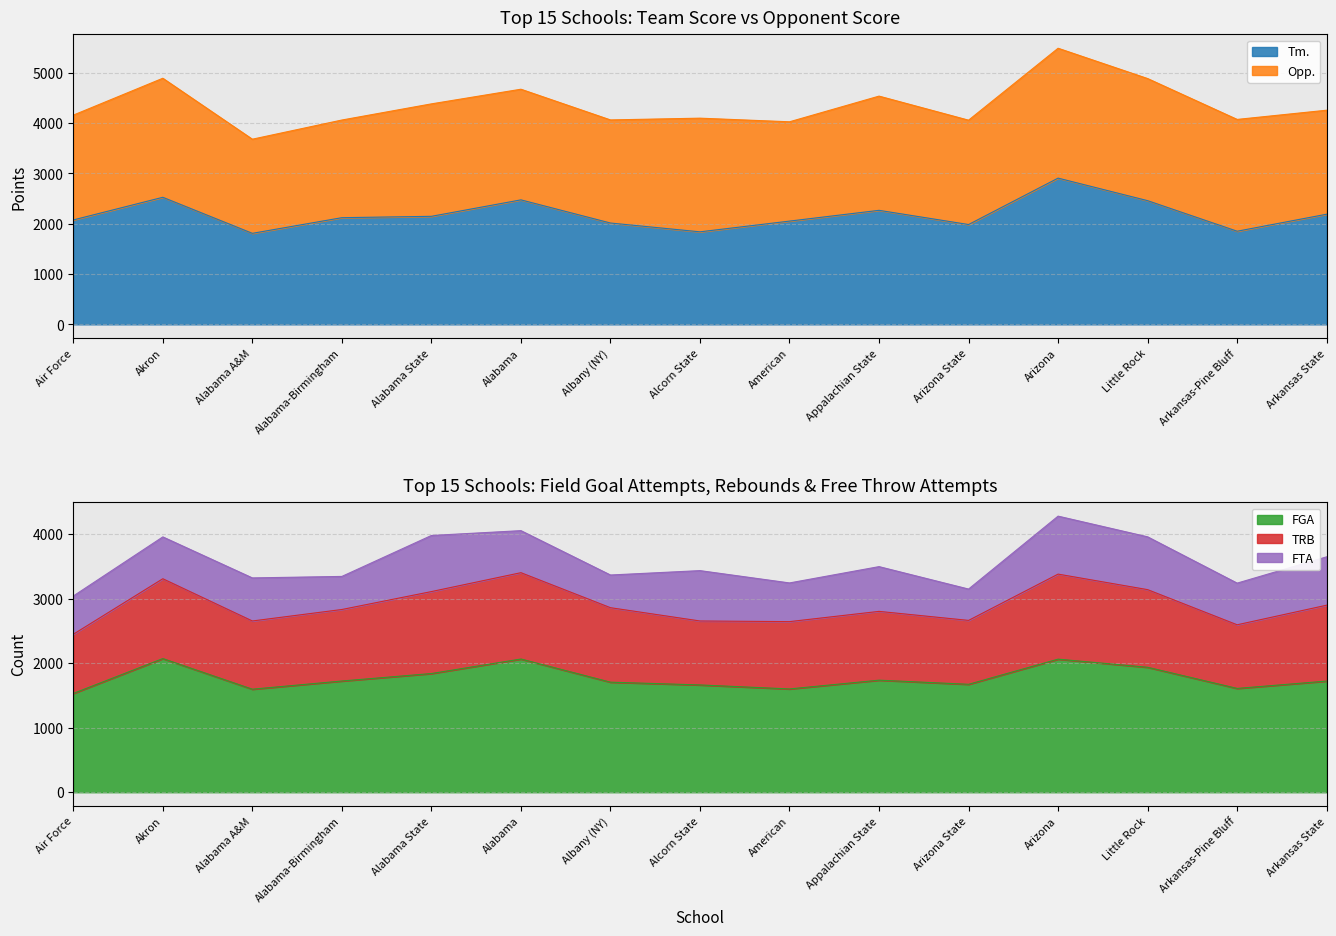

What is the total value across all series at Alcorn State?

7533